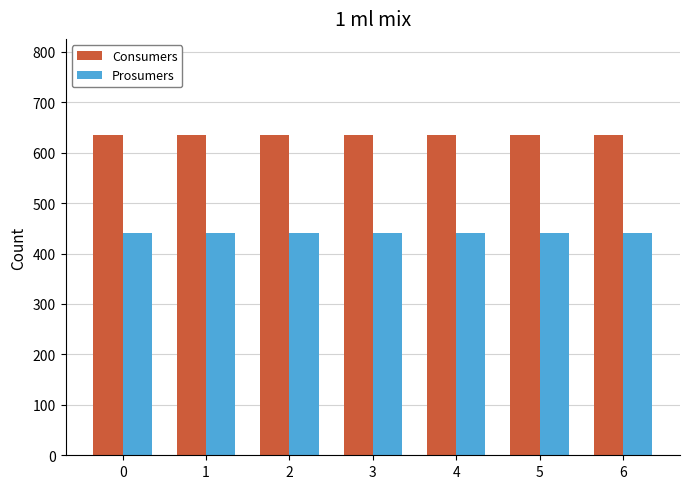

What is the spread (max minus min) of values at 3?

195